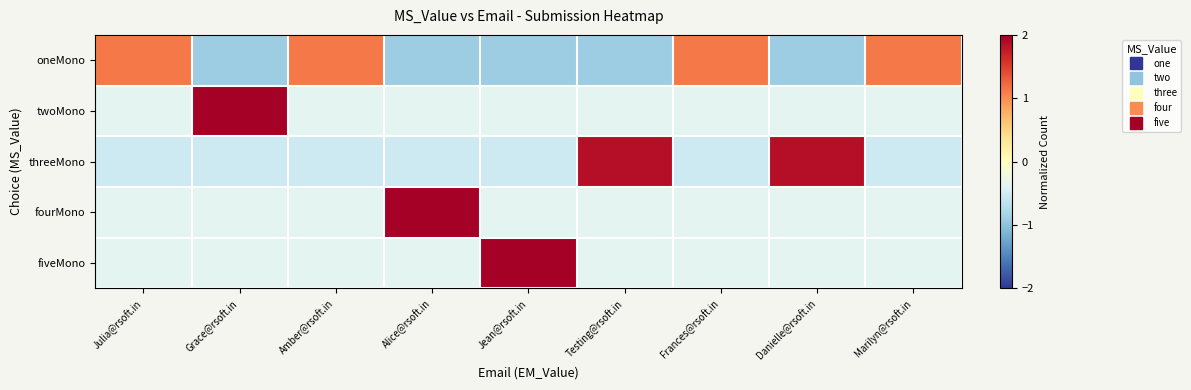

Between Danielle@rsoft.in and Testing@rsoft.in, which is larger?

Danielle@rsoft.in